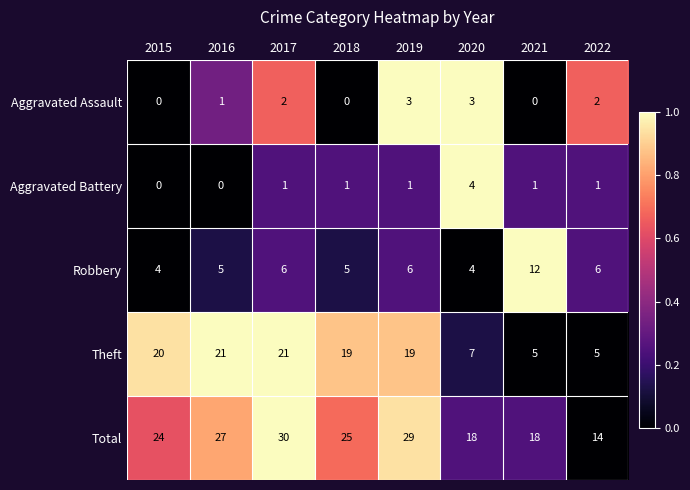

Is it true that Total equals 9 at 2016?

False